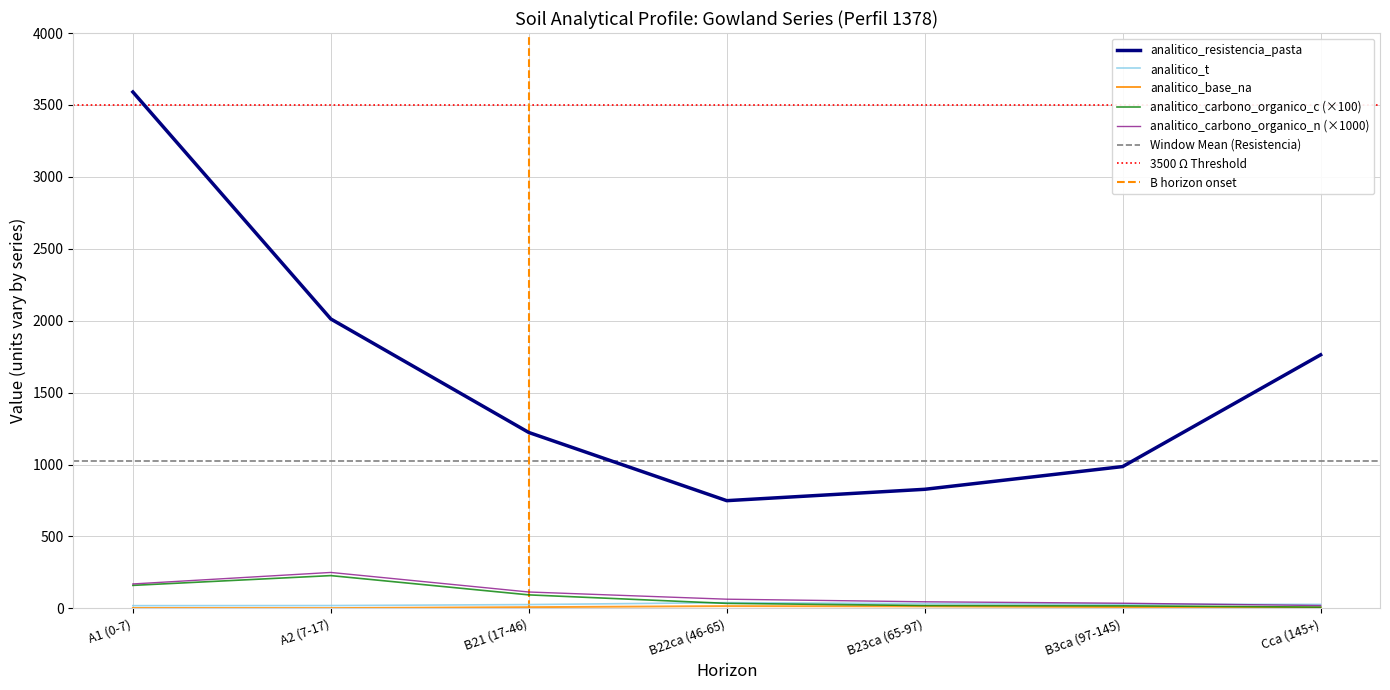

In analitico_t, how many points are higher than both neighbors (excluding endpoints)?

1